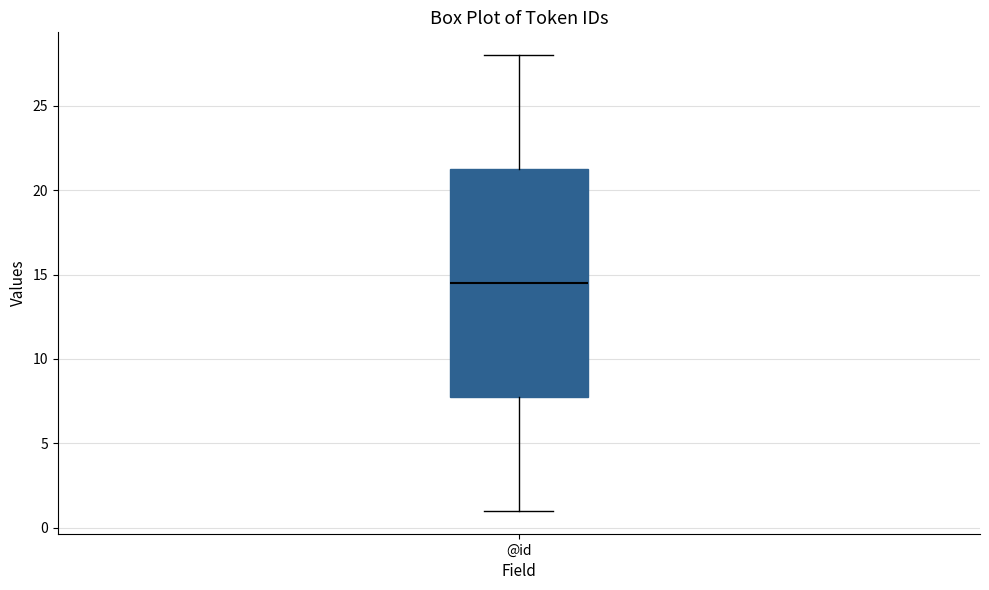

Transcribe this box plot: give where the median line is, the range the box spans, and where the two whiskers end, as read against the y-axis. The values are not printed on the chart, so give them approximately, as read against the axis.

median 14.5, box 8.0 to 21.5, whiskers 1.0 to 28.0